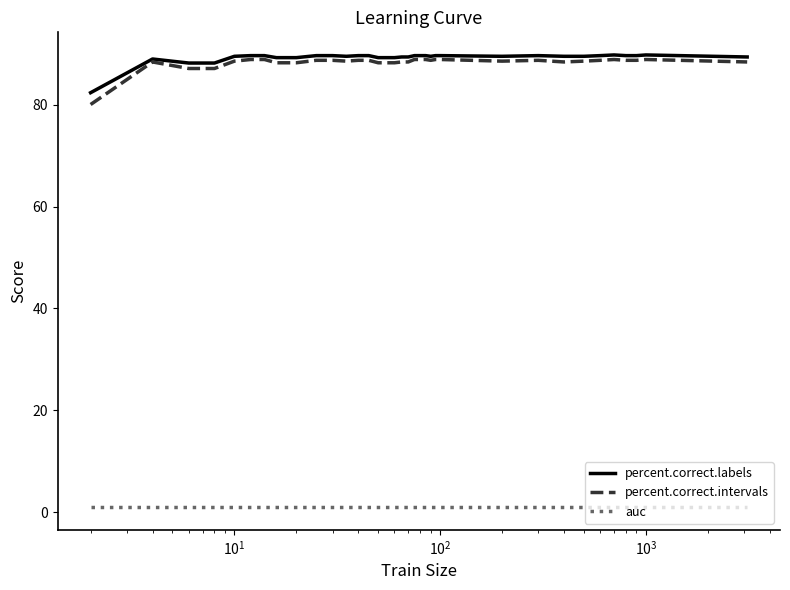

Which series has the largest total across all categories?

percent.correct.labels